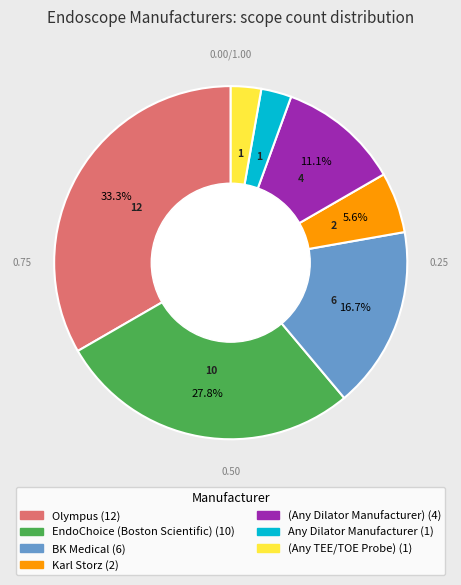

What is the ratio of the value at BK Medical to the value at Olympus?

0.5